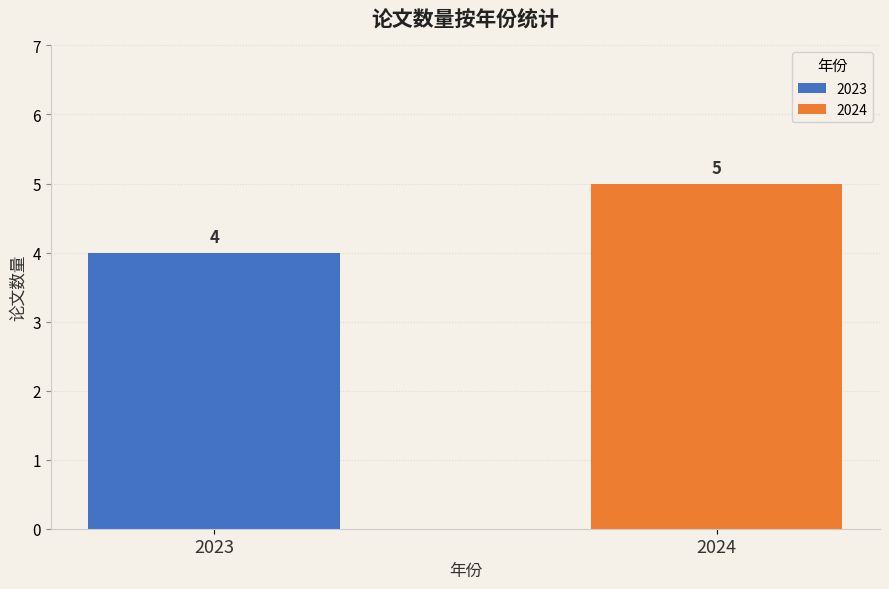

How many series are shown in this chart?

2